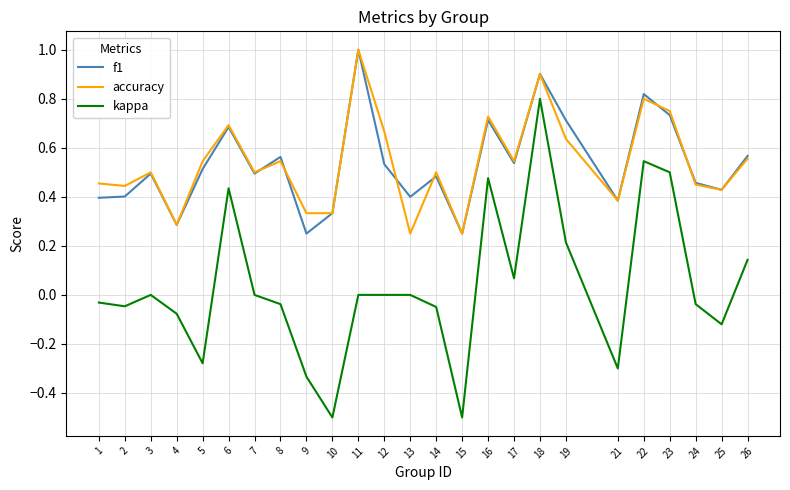

True or false: accuracy and f1 cross at least once.

True